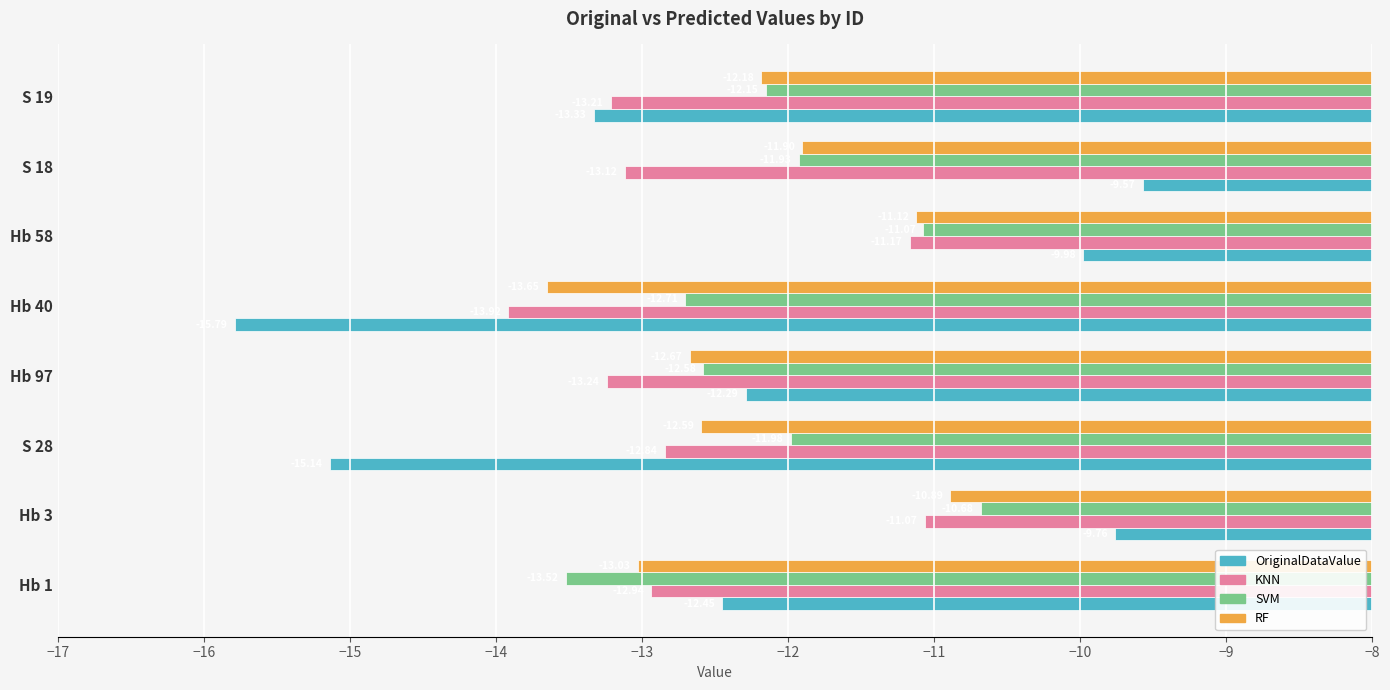

Rank the categories by OriginalDataValue value from highest to lowest.

S 18, Hb 3, Hb 58, Hb 97, Hb 1, S 19, S 28, Hb 40